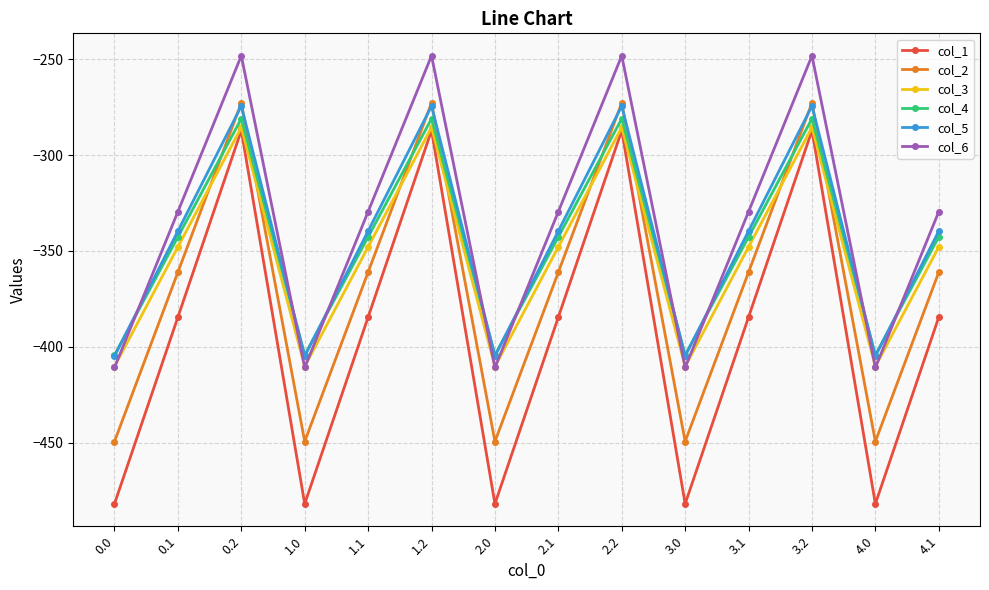

What position from the left is 2.1?

8